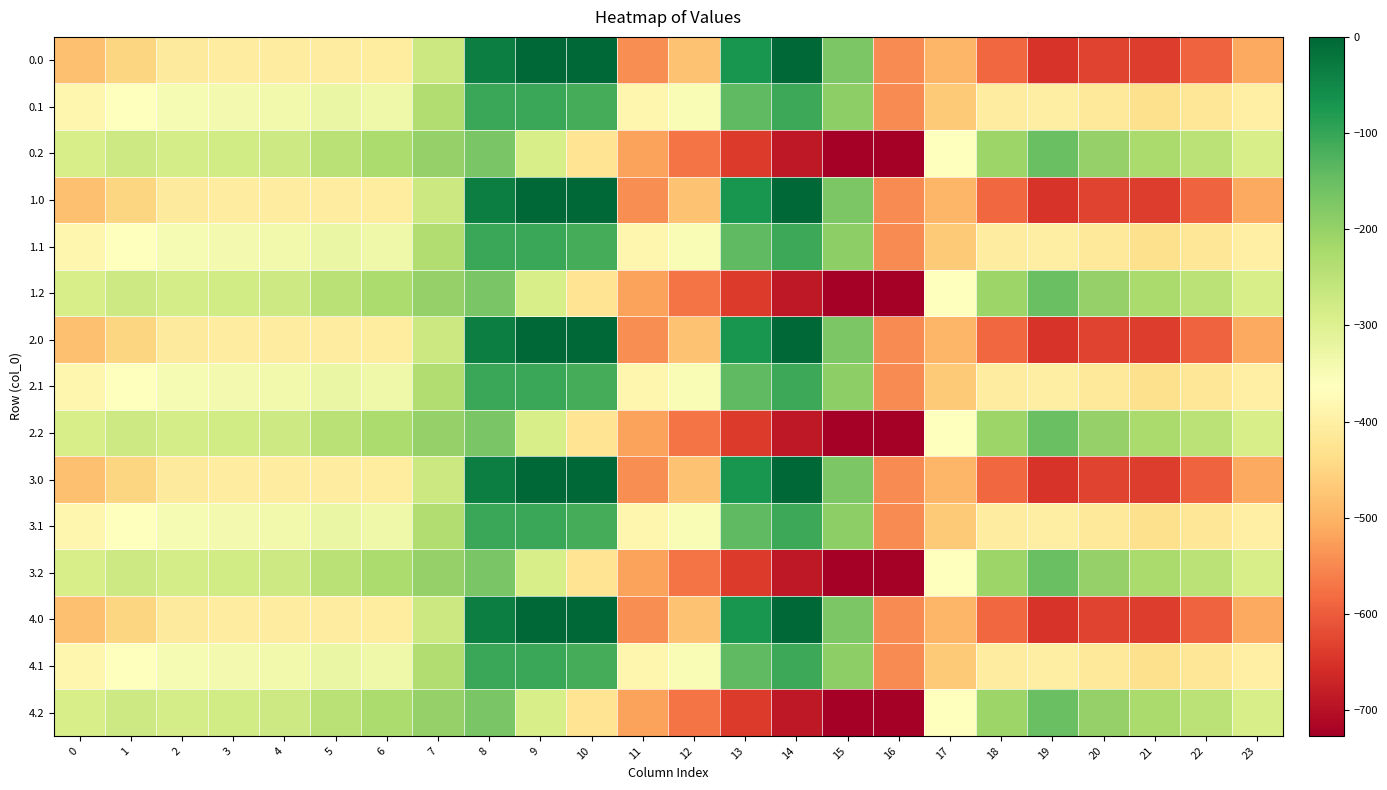

Which label corresponds to the smallest value in the chart?

16